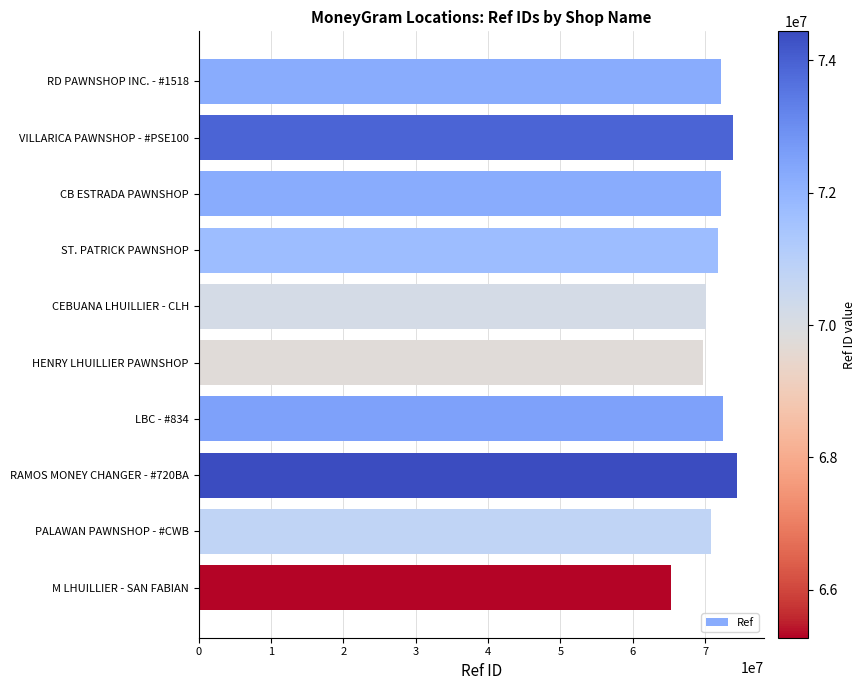

Read the value at RD PAWNSHOP INC. - #1518, to the nearest 10.

72253340